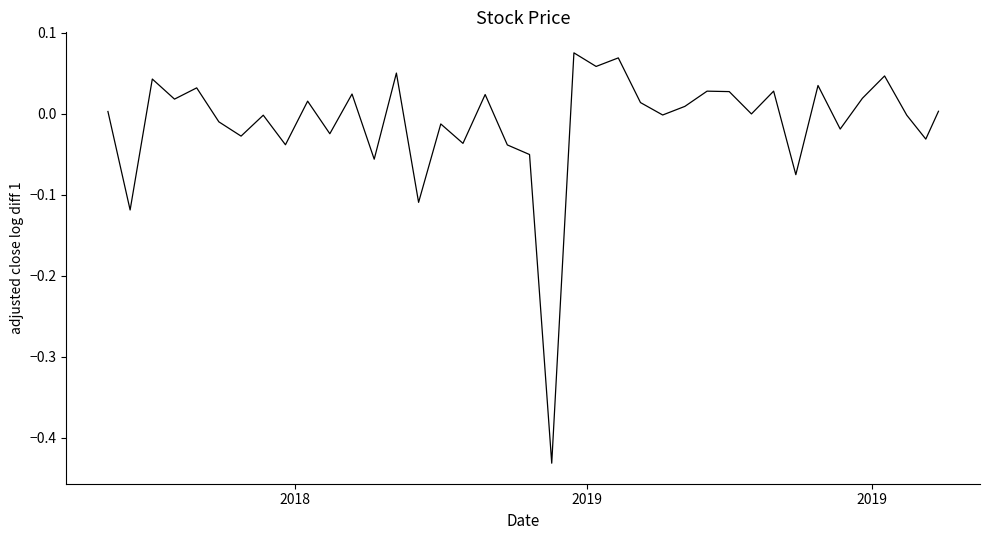

What is the difference between the maximum and minimum values?

0.5